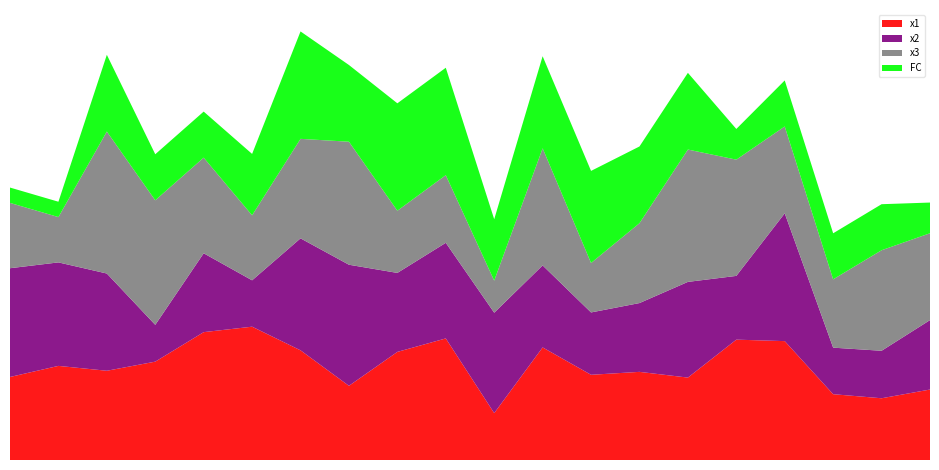

Reading left to right, what are all the values shown in this chart?

x1: 1=5.4	2=6.1	3=5.8	4=6.4	5=8.3	6=8.7	7=7.1	8=4.8	9=7.0	10=7.9	11=3.1	12=7.3	13=5.6	14=5.7	15=5.4	16=7.8	17=7.7	18=4.3	19=4.0	20=4.6
x2: 1=7.1	2=6.7	3=6.3	4=2.4	5=5.1	6=3.0	7=7.3	8=7.9	9=5.1	10=6.2	11=6.5	12=5.3	13=4.1	14=4.5	15=6.2	16=4.2	17=8.3	18=3.0	19=3.1	20=4.5
x3: 1=4.3	2=3.0	3=9.3	4=8.1	5=6.2	6=4.2	7=6.5	8=8.0	9=4.1	10=4.4	11=2.1	12=7.6	13=3.2	14=5.2	15=8.6	16=7.6	17=5.7	18=4.5	19=6.6	20=5.7
FC: 1=1.0	2=1.0	3=5.0	4=3.0	5=3.0	6=4.0	7=7.0	8=5.0	9=7.0	10=7.0	11=4.0	12=6.0	13=6.0	14=5.0	15=5.0	16=2.0	17=3.0	18=3.0	19=3.0	20=2.0